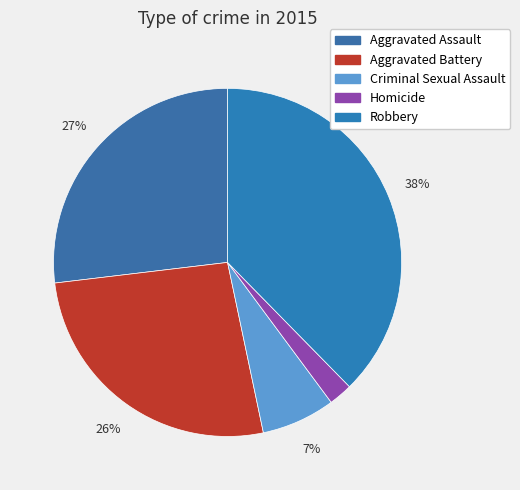

To the nearest percent, what is the average slice percentage?

20%